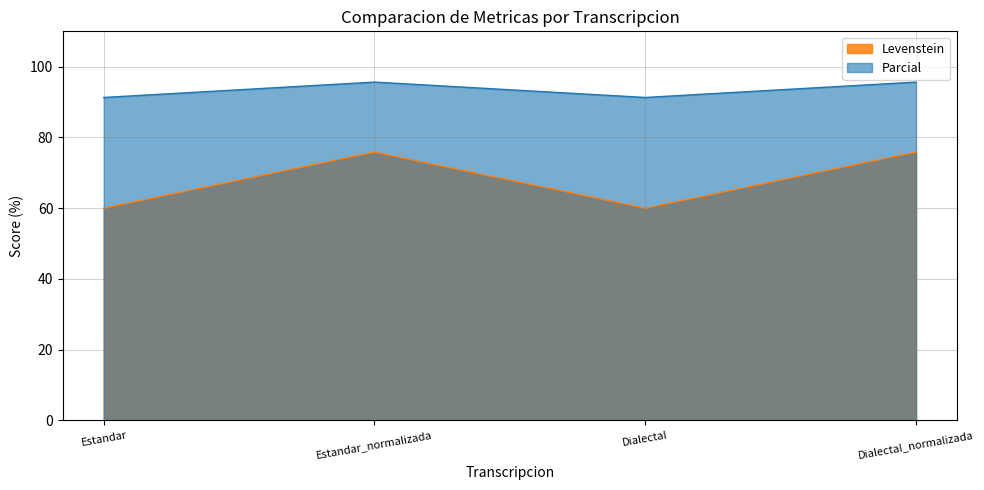

True or false: Levenstein has a value of 37.0 at Dialectal_normalizada.

False